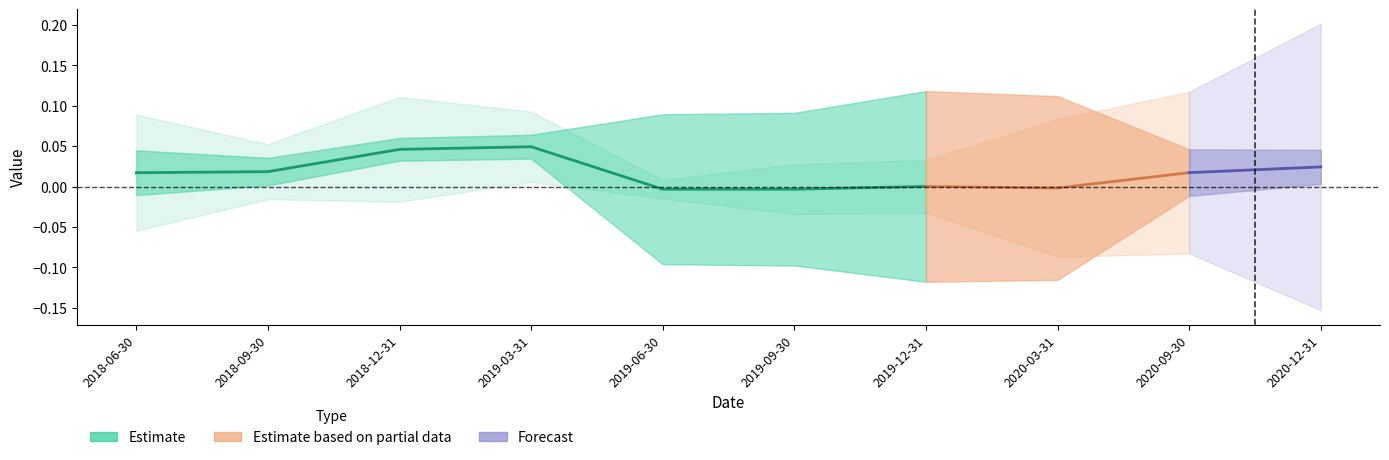

The pvalue_Market series shows 0.0 at 2020-09-30. True or false?

False